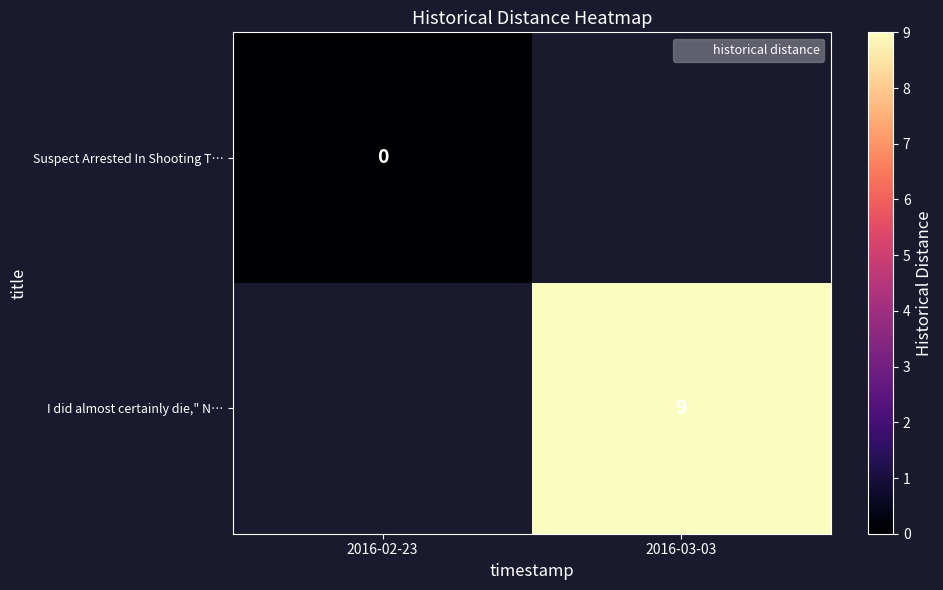

Between 2016-02-23 and 2016-03-03, which is larger?

2016-03-03